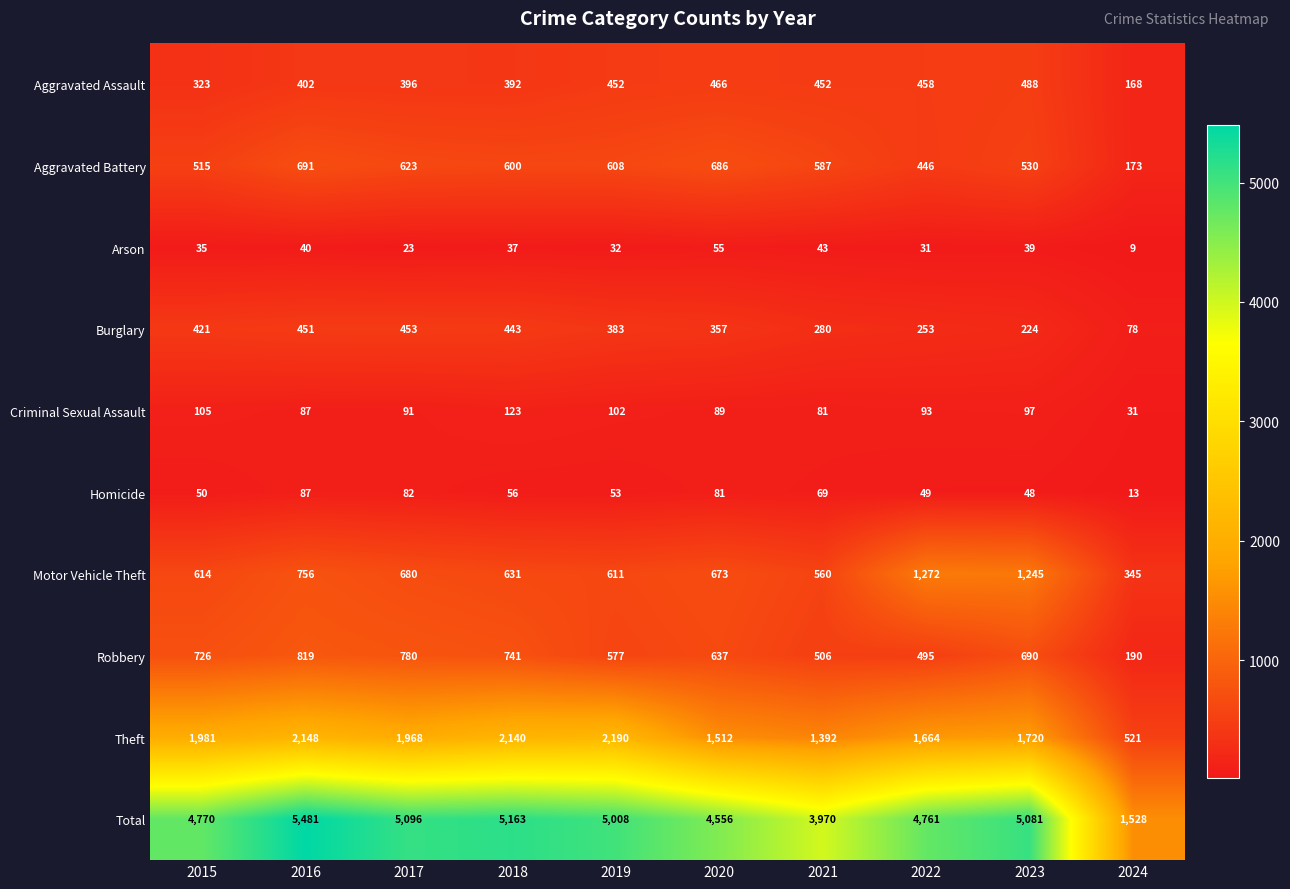

At which label does Total first exceed 5008?

2016